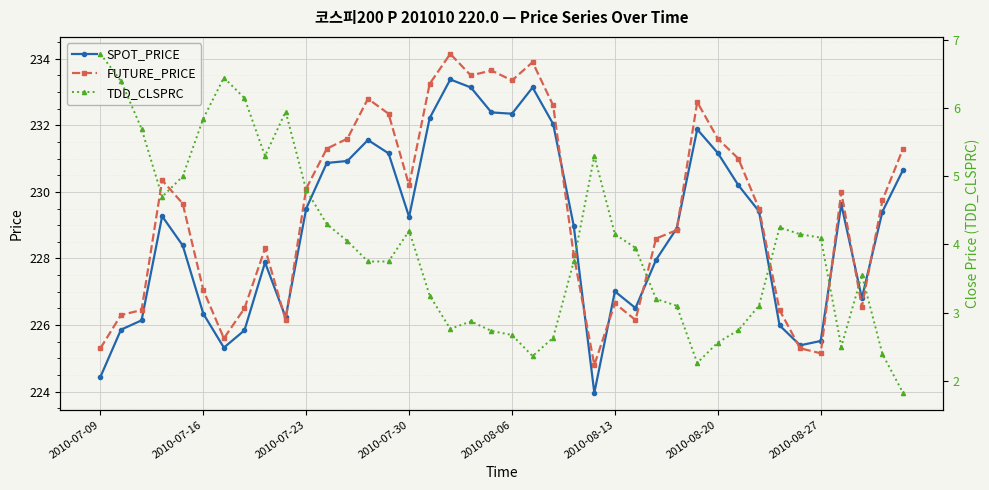

Reading left to right, what are all the values shown in this chart?

SPOT_PRICE: 224.4	225.9	226.1	229.3	228.4	226.3	225.3	225.8	227.9	226.2	229.5	230.9	230.9	231.6	231.2	229.2	232.2	233.4	233.1	232.4	232.3	233.1	232.0	229.0	224.0	227.0	226.5	228.0	228.9	231.9	231.2	230.2	229.4	226.0	225.4	225.5	229.6	226.8	229.4	230.7
FUTURE_PRICE: 225.3	226.3	226.4	230.3	229.7	227.1	225.6	226.5	228.3	226.2	230.1	231.3	231.6	232.8	232.3	230.2	233.2	234.2	233.5	233.7	233.3	233.9	232.6	228.1	224.8	226.7	226.2	228.6	228.8	232.7	231.6	231.0	229.5	226.4	225.3	225.2	230.0	226.6	229.8	231.3
TDD_CLSPRC: 6.8	6.4	5.7	4.7	5.0	5.8	6.5	6.2	5.3	6.0	4.8	4.3	4.0	3.8	3.8	4.2	3.2	2.8	2.9	2.7	2.7	2.4	2.6	3.8	5.3	4.2	4.0	3.2	3.1	2.3	2.6	2.7	3.1	4.2	4.2	4.1	2.5	3.5	2.4	1.8